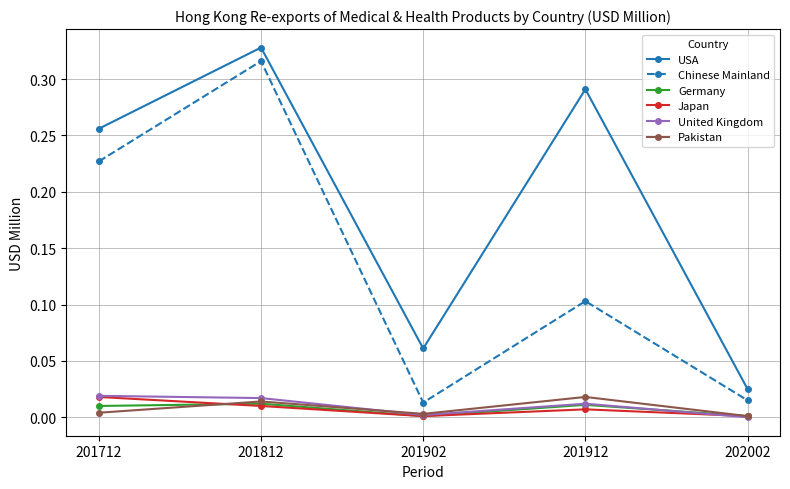

True or false: Germany and Chinese Mainland intersect in this chart.

False